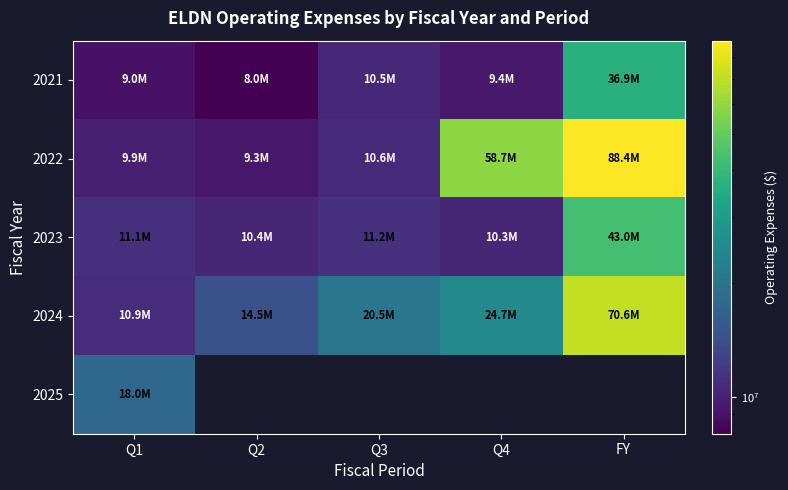

What is the spread (max minus min) of values at Q4?

49303000.0